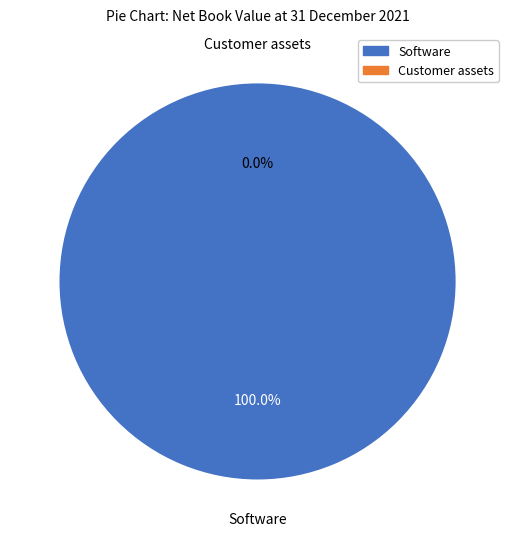

How many segments does this pie chart have?

2